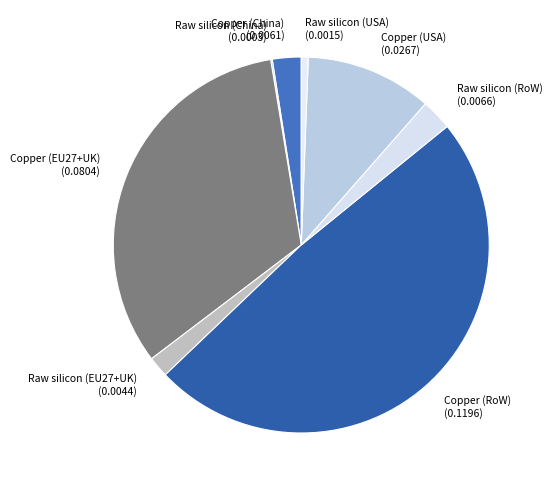

Is there a majority slice in this chart?

No